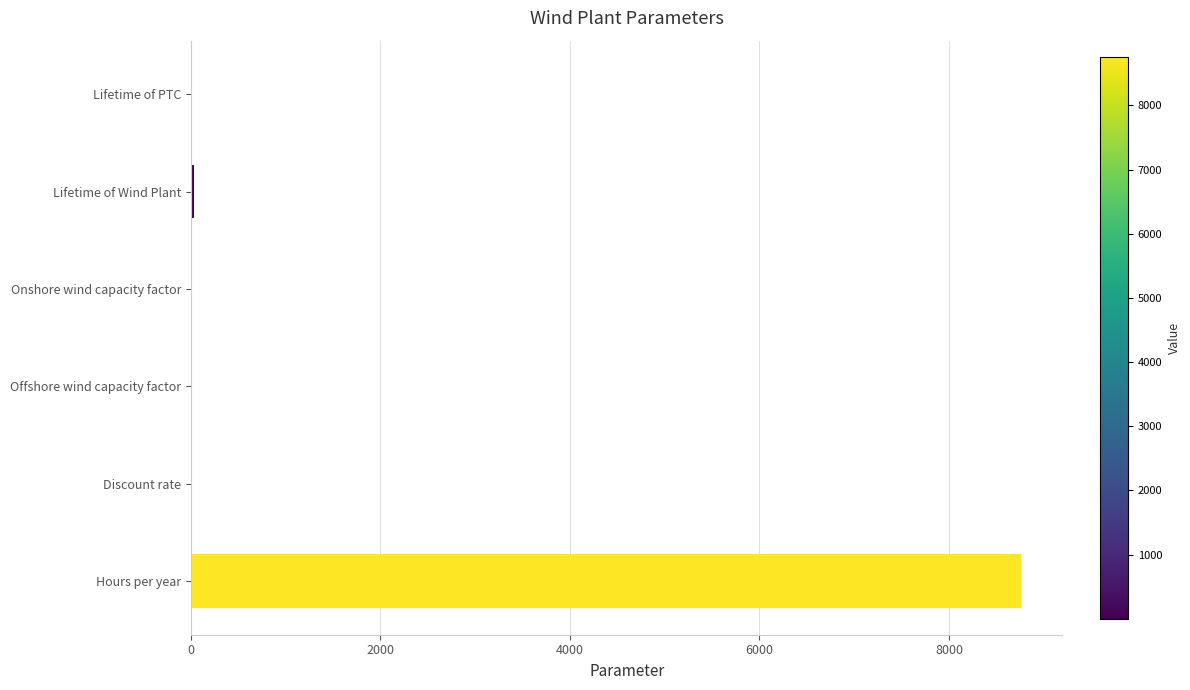

What is the sum of all values?

8800.9